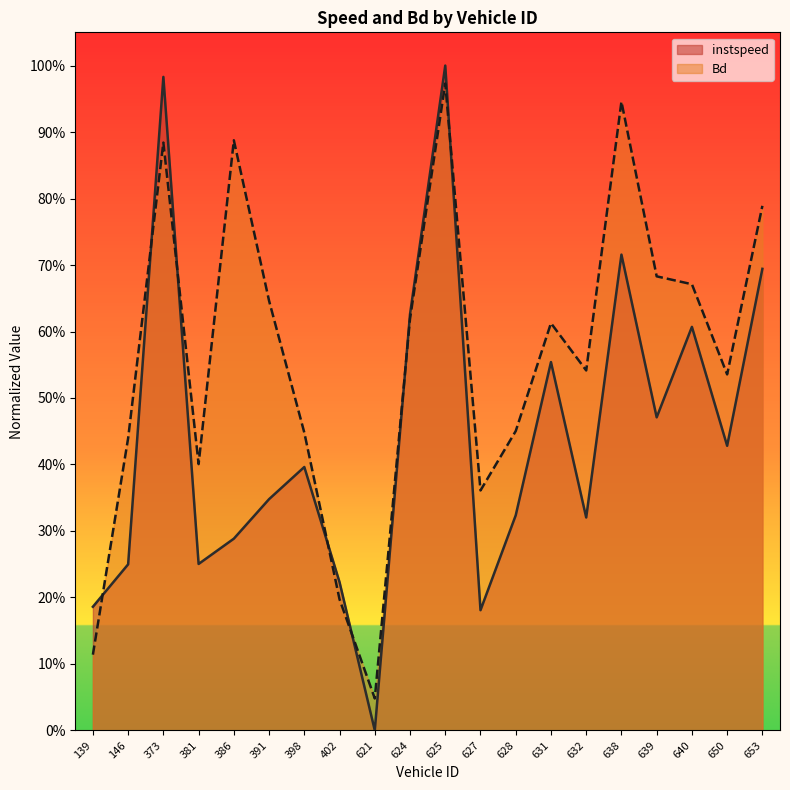

True or false: instspeed has more than 1 interior local peaks.

True